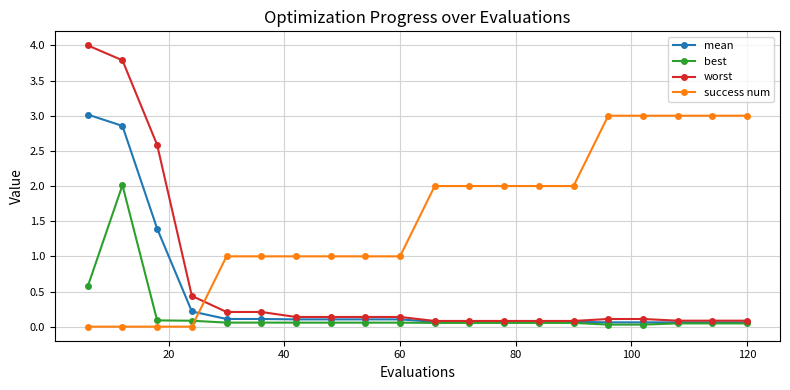

Which series has the largest range (max minus min)?

worst